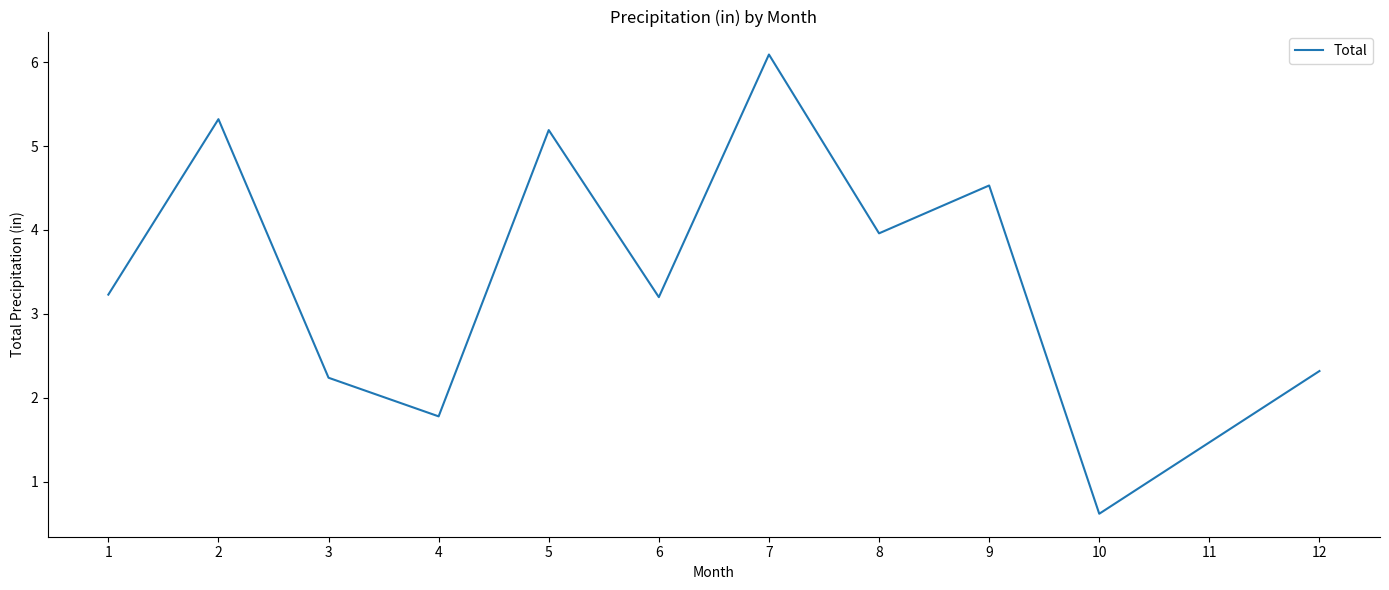

What is the minimum value shown in the chart?

0.6